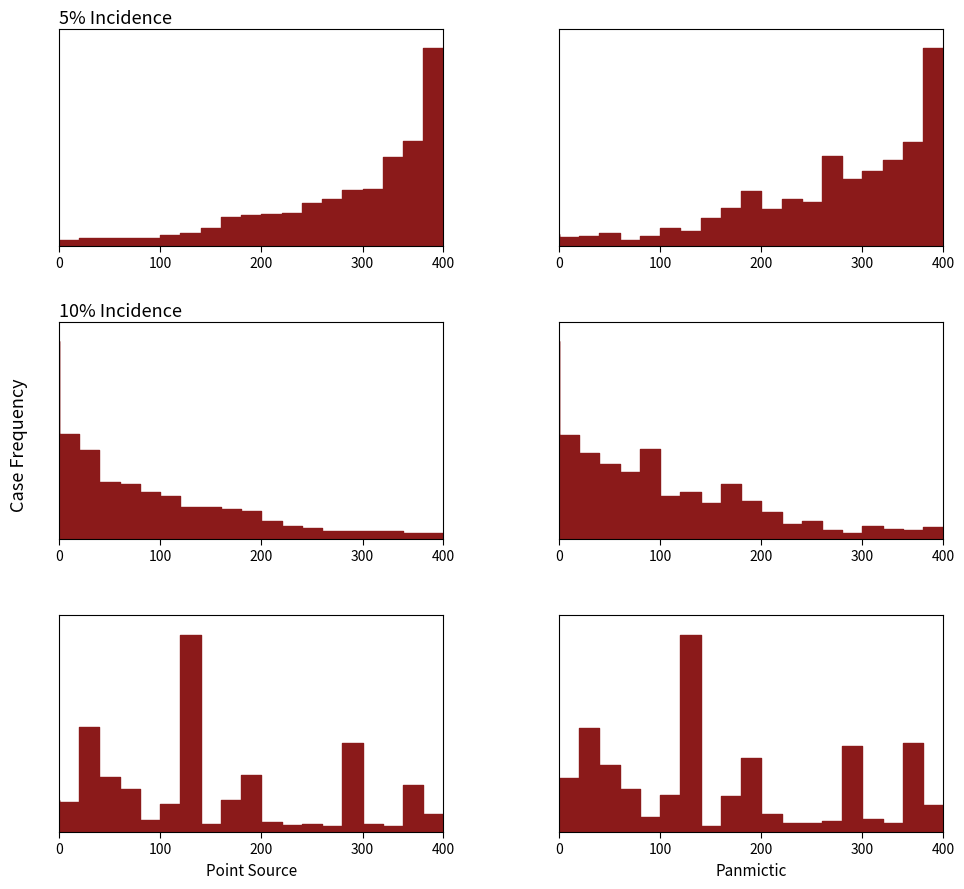

How many lines are shown in the chart?

2